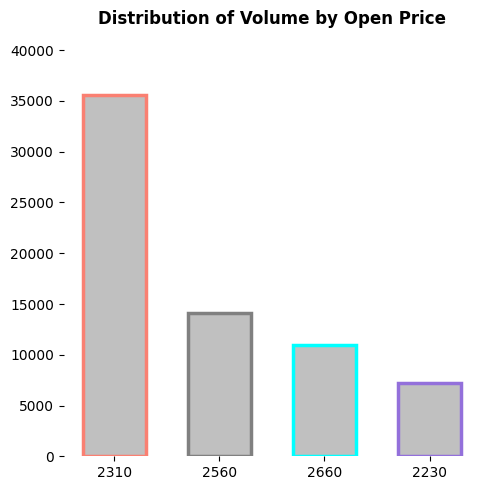

Rank the categories by value from highest to lowest.

2310, 2560, 2660, 2230